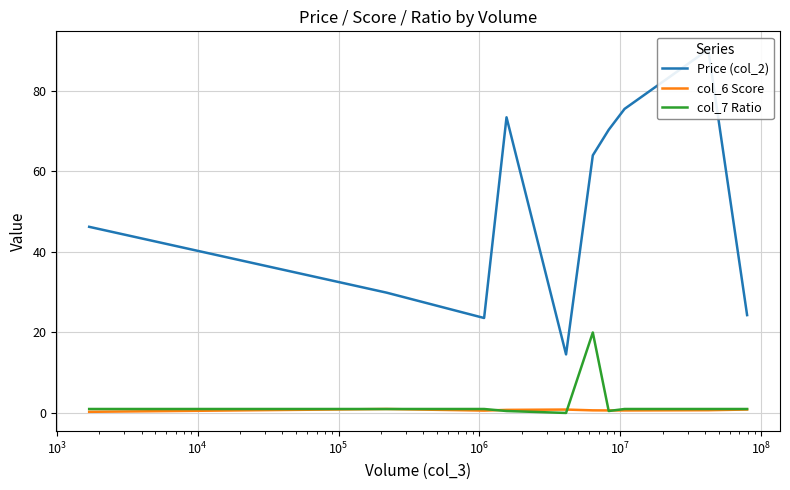

How many times do col_7 Ratio and col_6 Score cross each other?

4